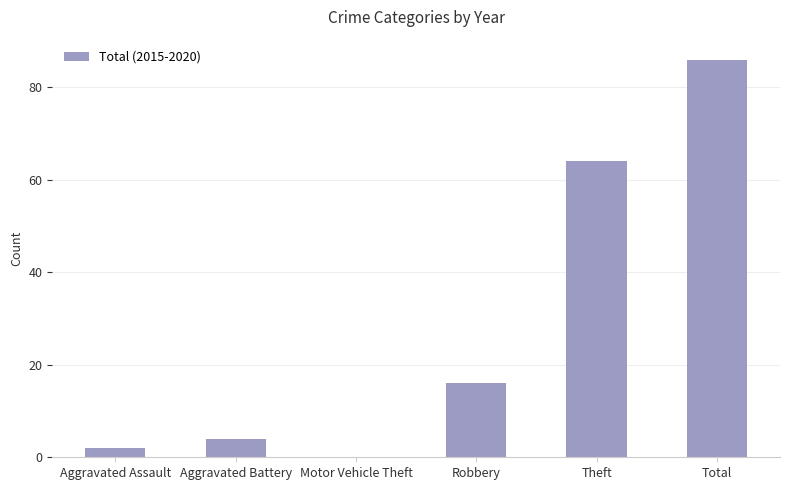

What is the ratio of the value at Total to the value at Robbery?

5.4